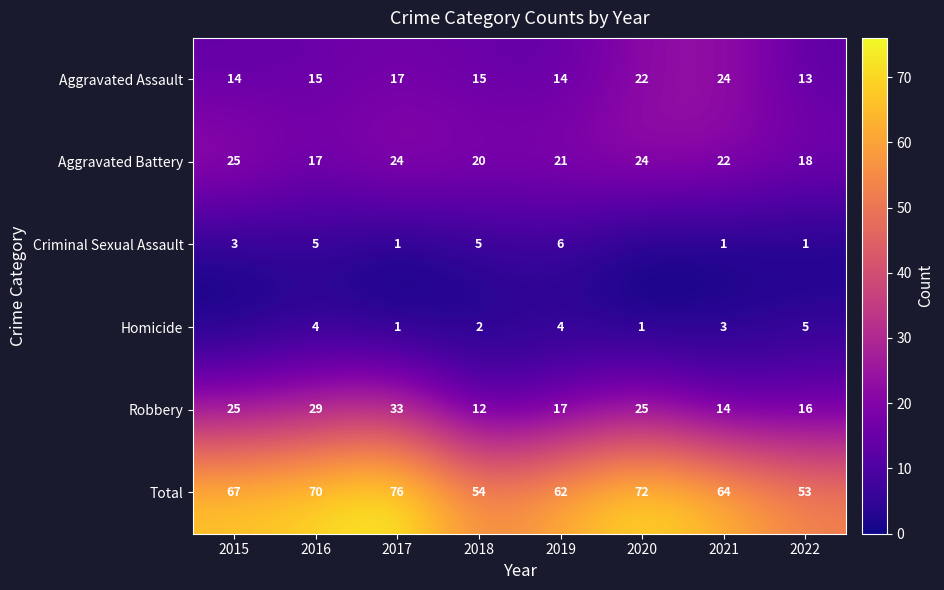

At how many categories does at least one series exceed 60?

6